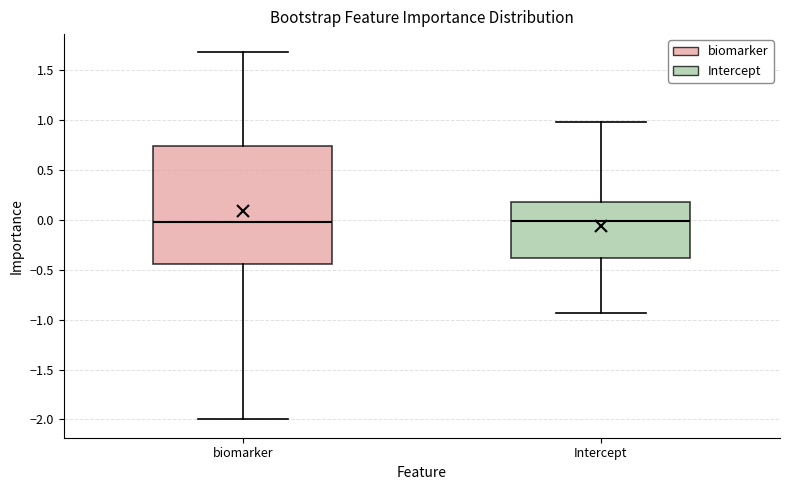

Reading left to right, transcribe this box plot: for each box, give where its median line is, the range the box spans, and where its two whiskers end, as read against the y-axis. The values are not printed on the chart, so give them approximately, as read against the axis.

biomarker: median 0.00, box -0.45 to 0.75, whiskers -2.00 to 1.70
Intercept: median 0.00, box -0.40 to 0.20, whiskers -0.95 to 1.00